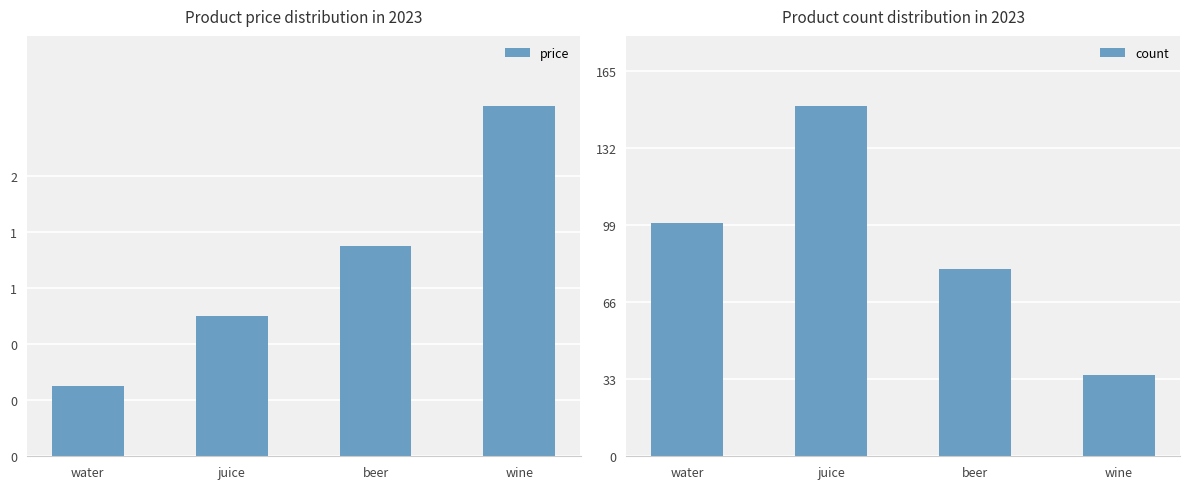

Which series has the widest spread of values?

count